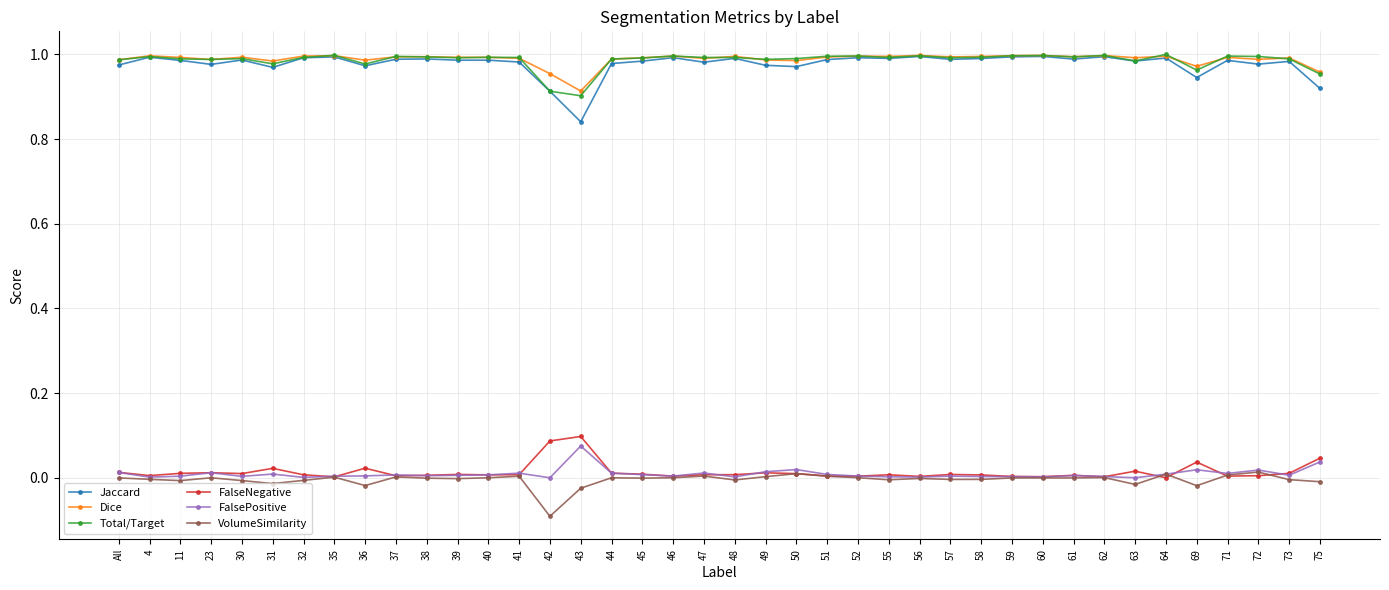

What position from the left is 38?

11